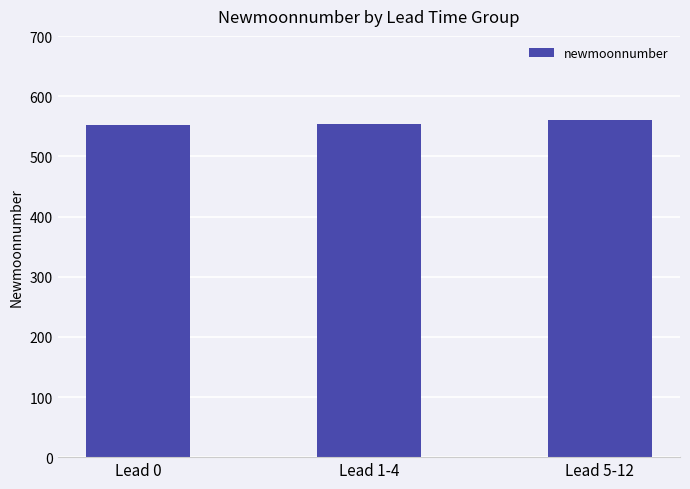

What is the greatest value displayed?

560.4